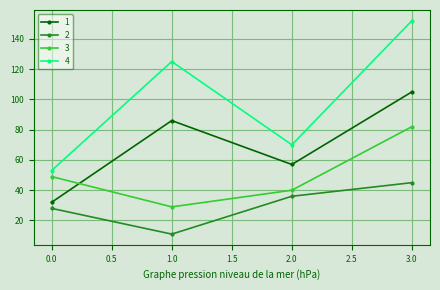

At which category is the sum across all series the highest?

3.0